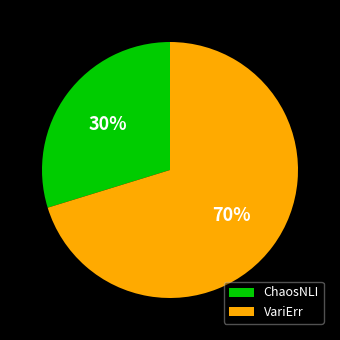

How many slices are in this pie chart?

2